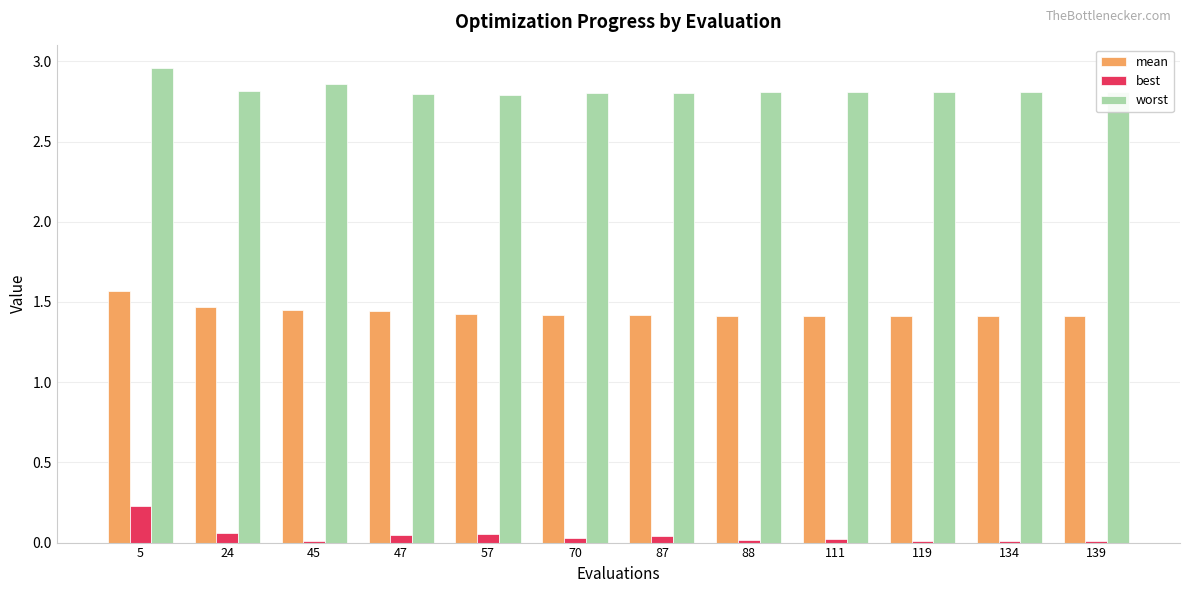

Which category has the highest value in the mean series?

5